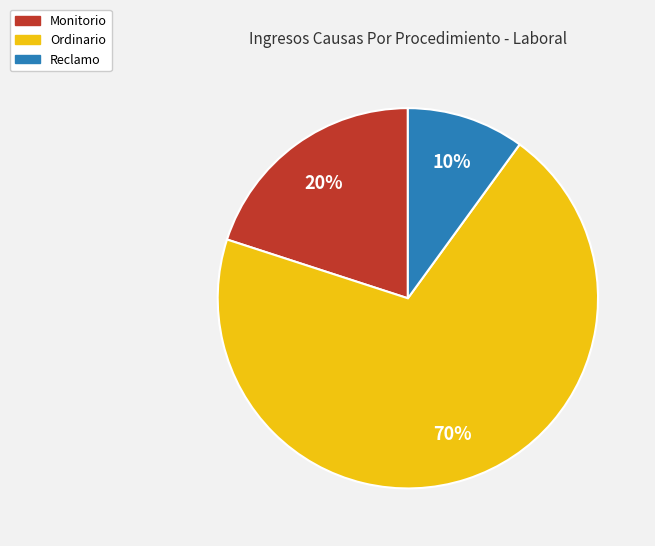

Which has a higher value, Monitorio or Reclamo?

Monitorio